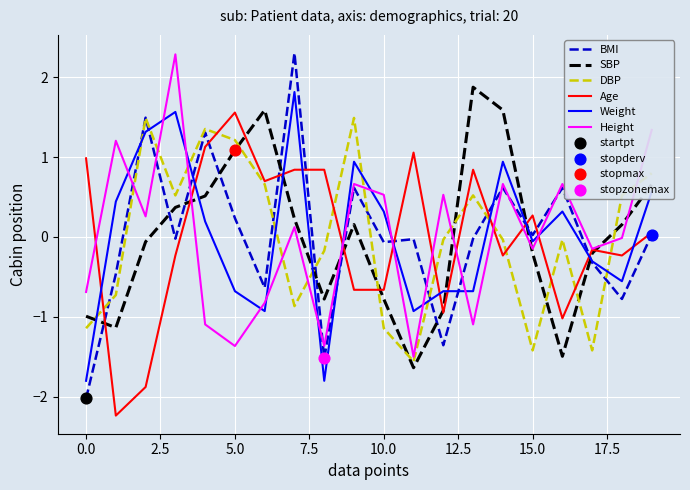

Is the value of SBP at 16 greater than the value of Weight at 18?

No